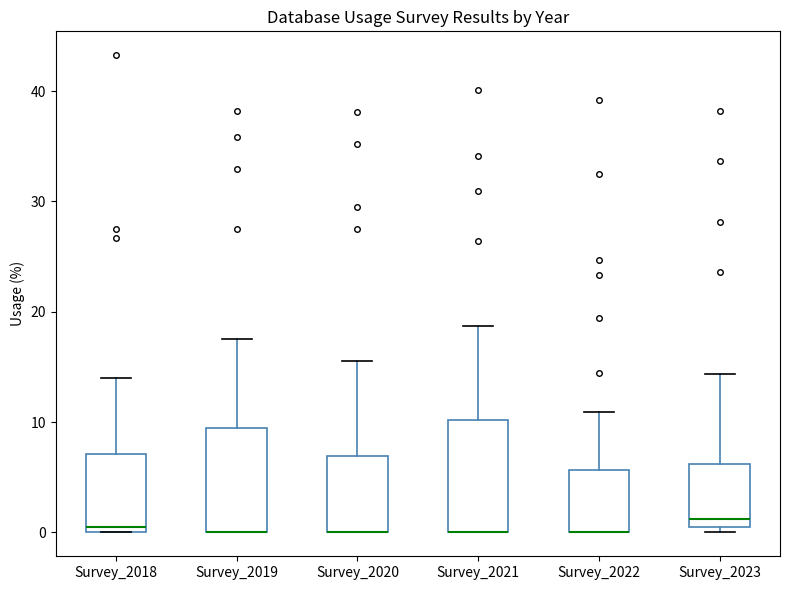

Reading left to right, transcribe this box plot: for each box, give where its median line is, the range the box spans, and where its two whiskers end, as read against the y-axis. The values are not printed on the chart, so give them approximately, as read against the axis.

Survey_2018: median 1, box 0 to 7, whiskers 0 to 14
Survey_2019: median 0 (drawn on the box's lower edge), box 0 to 9, whiskers 0 to 18
Survey_2020: median 0 (drawn on the box's lower edge), box 0 to 7, whiskers 0 to 16
Survey_2021: median 0 (drawn on the box's lower edge), box 0 to 10, whiskers 0 to 19
Survey_2022: median 0 (drawn on the box's lower edge), box 0 to 6, whiskers 0 to 11
Survey_2023: median 1, box 0 to 6, whiskers 0 (just below the box's lower edge) to 14